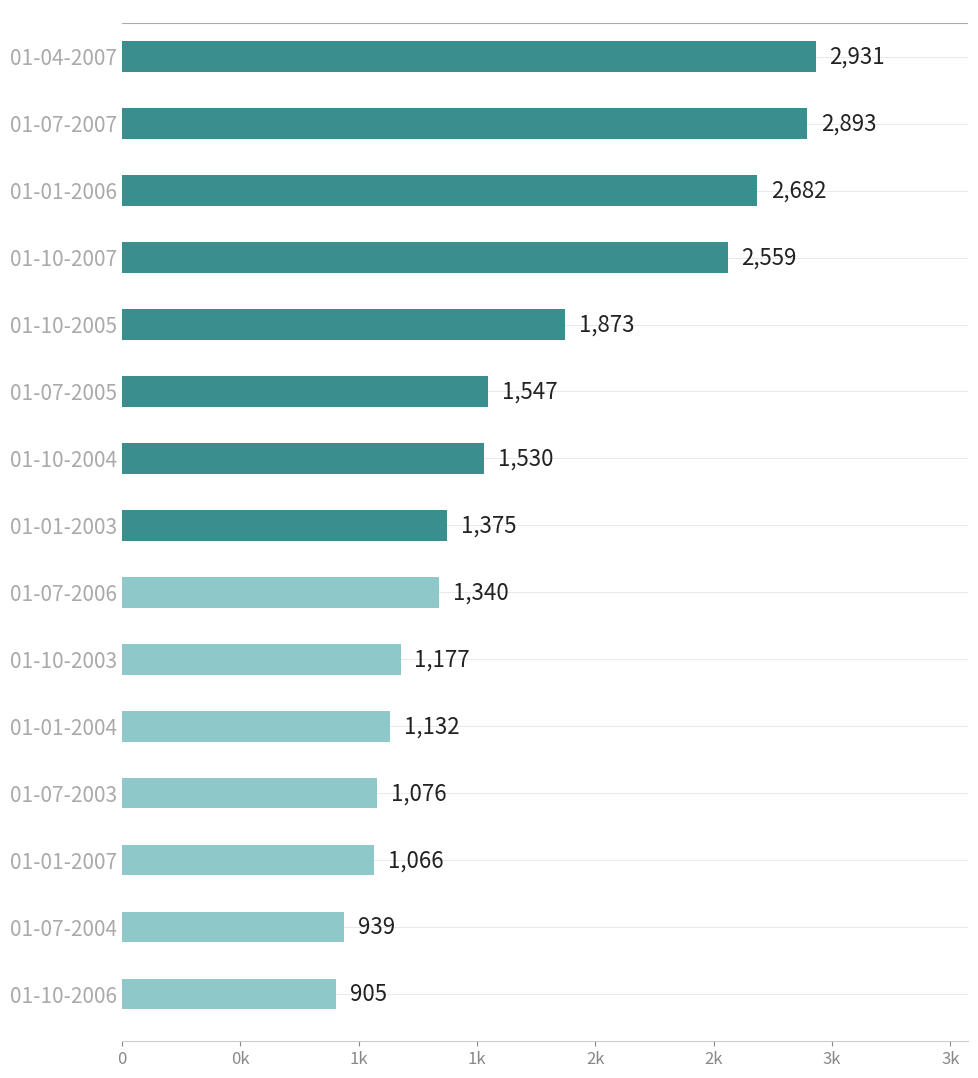

Where is the data nearest to the value 1918?

01-10-2005